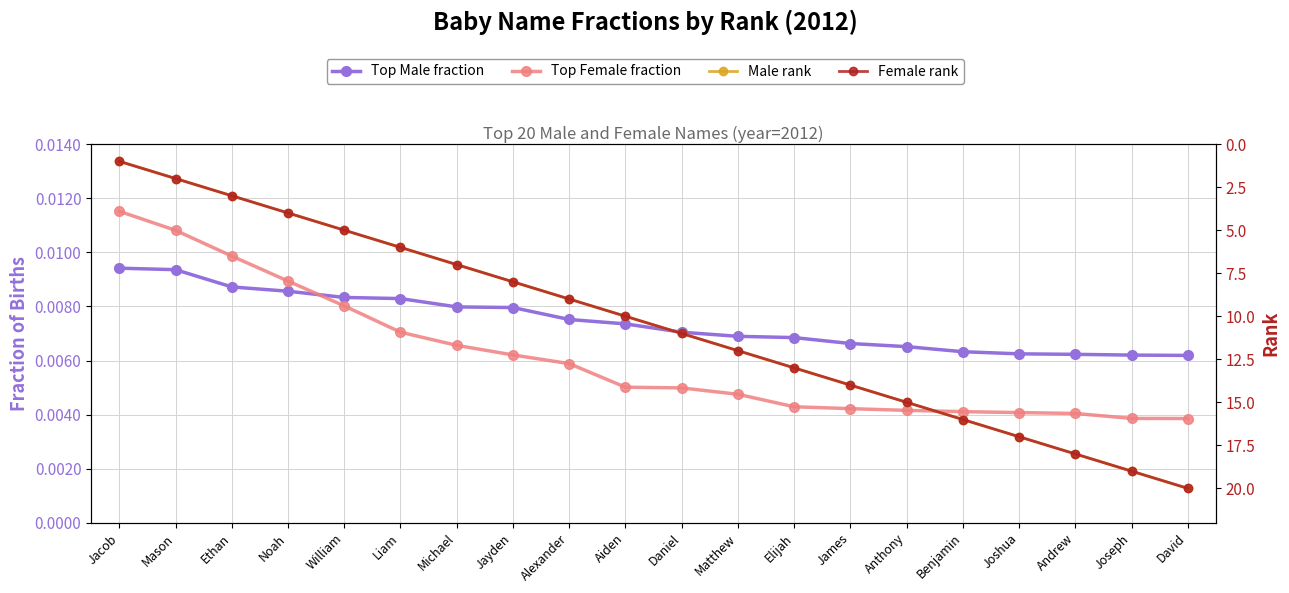

Rank the categories by Top Male fraction value from lowest to highest.

David, Joseph, Andrew, Joshua, Benjamin, Anthony, James, Elijah, Matthew, Daniel, Aiden, Alexander, Jayden, Michael, Liam, William, Noah, Ethan, Mason, Jacob